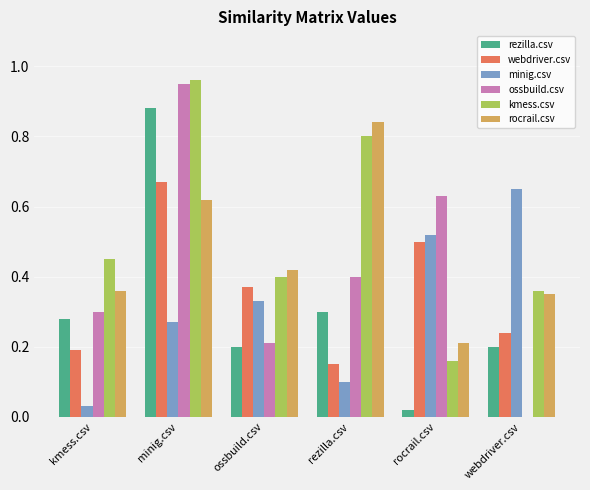

Is the value of minig.csv at rezilla.csv greater than the value of rezilla.csv at ossbuild.csv?

No